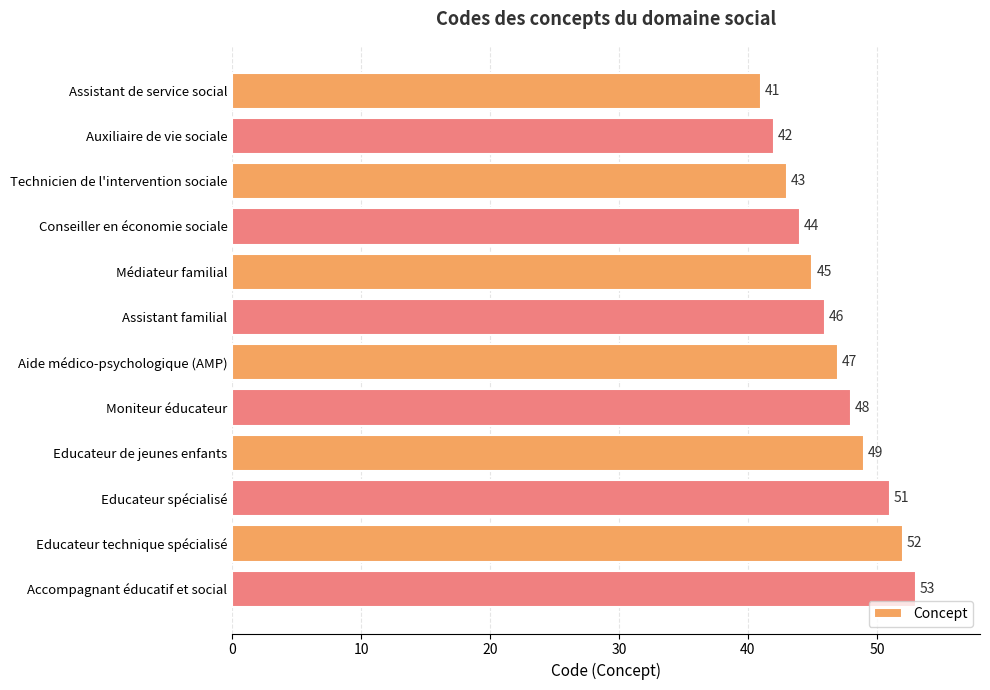

List the labels in order of value, largest first.

Accompagnant éducatif et social, Educateur technique spécialisé, Educateur spécialisé, Educateur de jeunes enfants, Moniteur éducateur, Aide médico-psychologique (AMP), Assistant familial, Médiateur familial, Conseiller en économie sociale, Technicien de l'intervention sociale, Auxiliaire de vie sociale, Assistant de service social